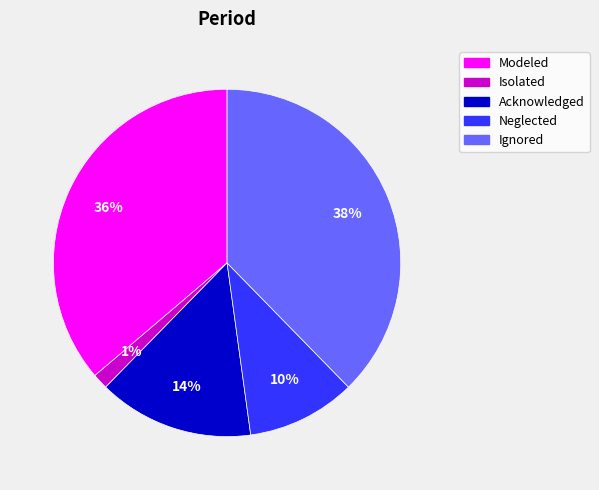

To the nearest percent, what is the average slice percentage?

20%